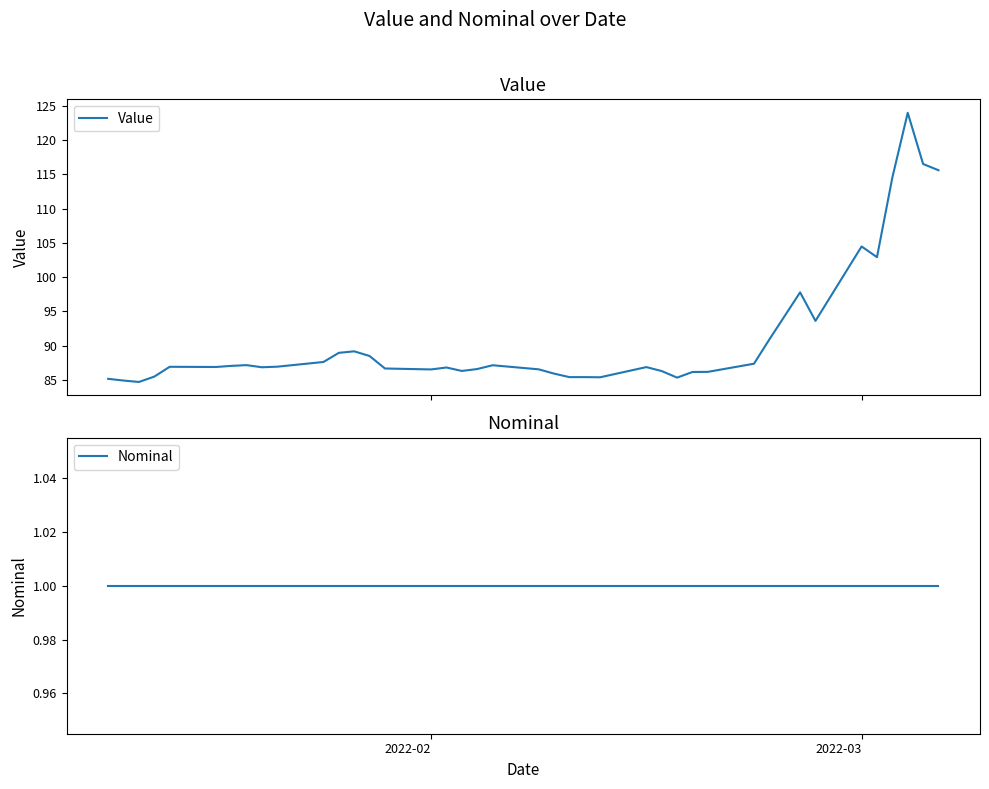

How many data points does each series have?

40